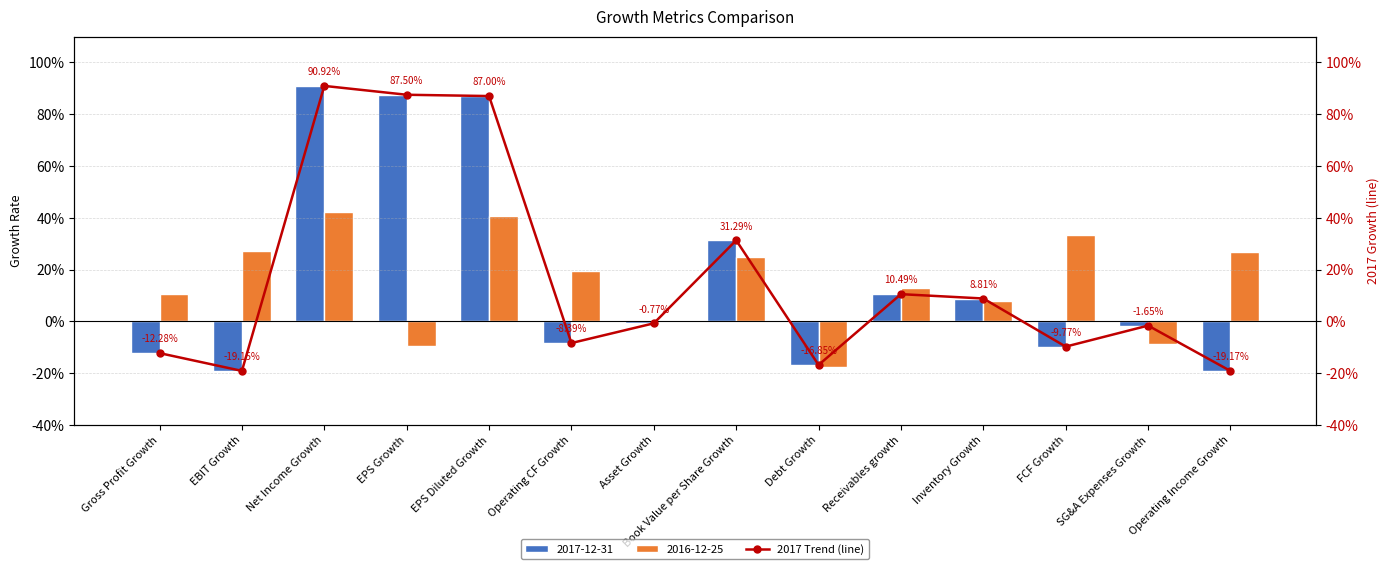

At which label does the data first exceed 0?

Net Income Growth